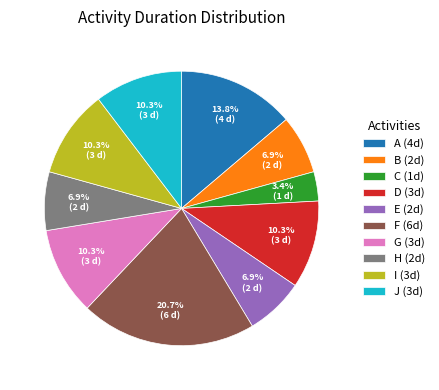

What portion of the pie excludes J (3d)?

89.7%